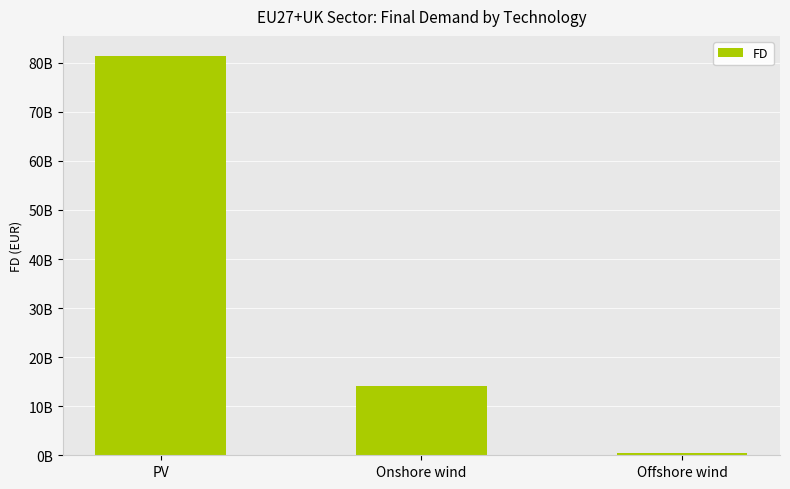

What is the label of the 1st bar from the left?

PV